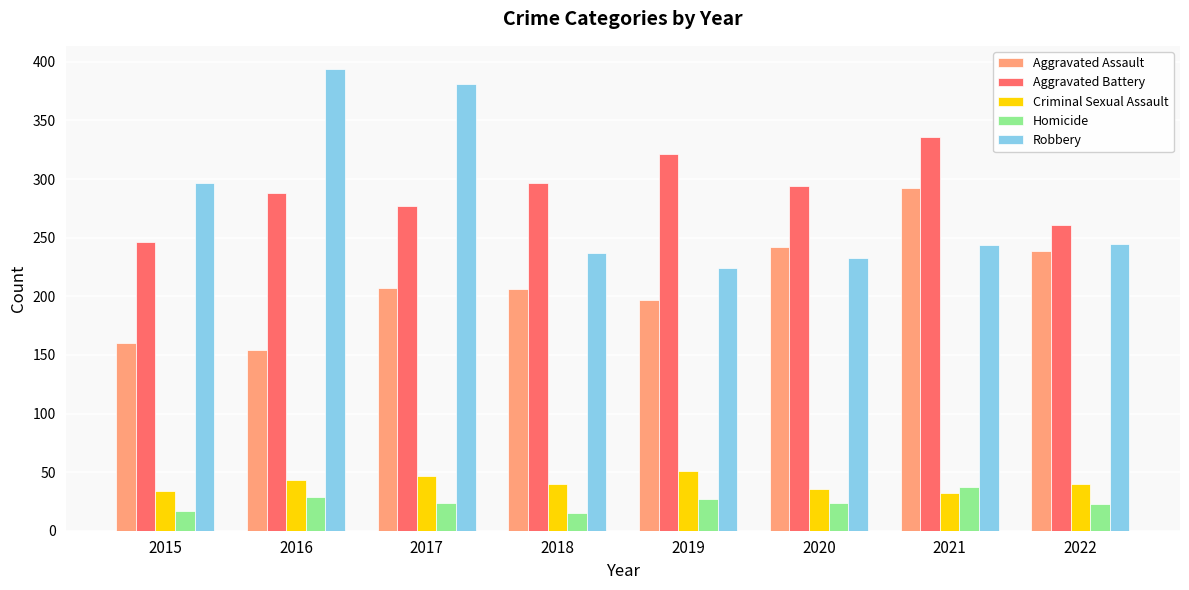

The value of Robbery at 2020 is 138. True or false?

False